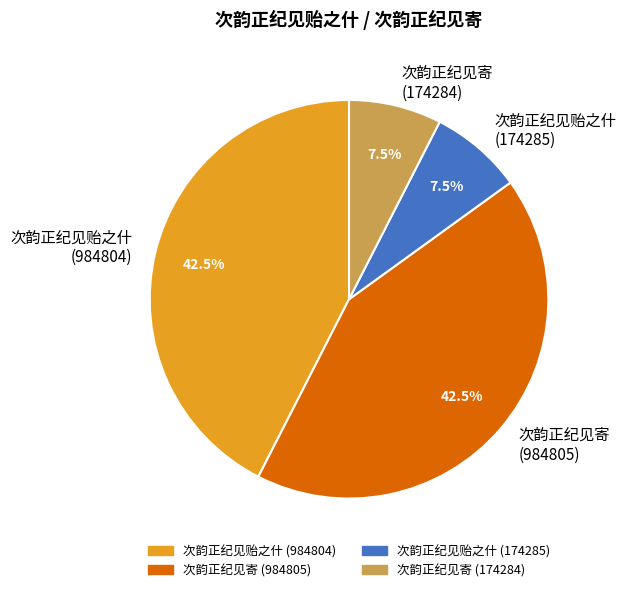

What is the ratio of the value at 次韵正纪见贻之什 (984804) to the value at 次韵正纪见贻之什 (174285)?

5.7